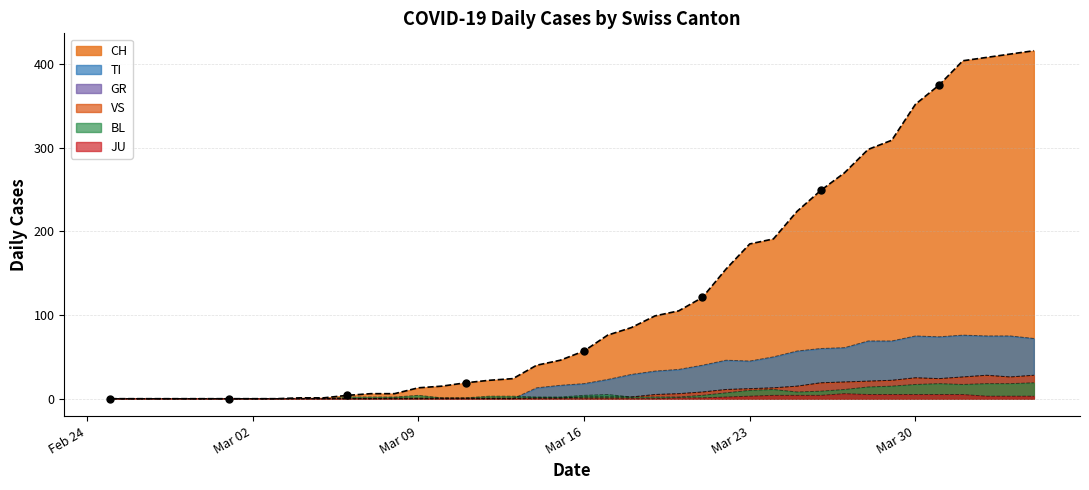

Is the value of CH at Mar 16 greater than the value of TI at 39?

No